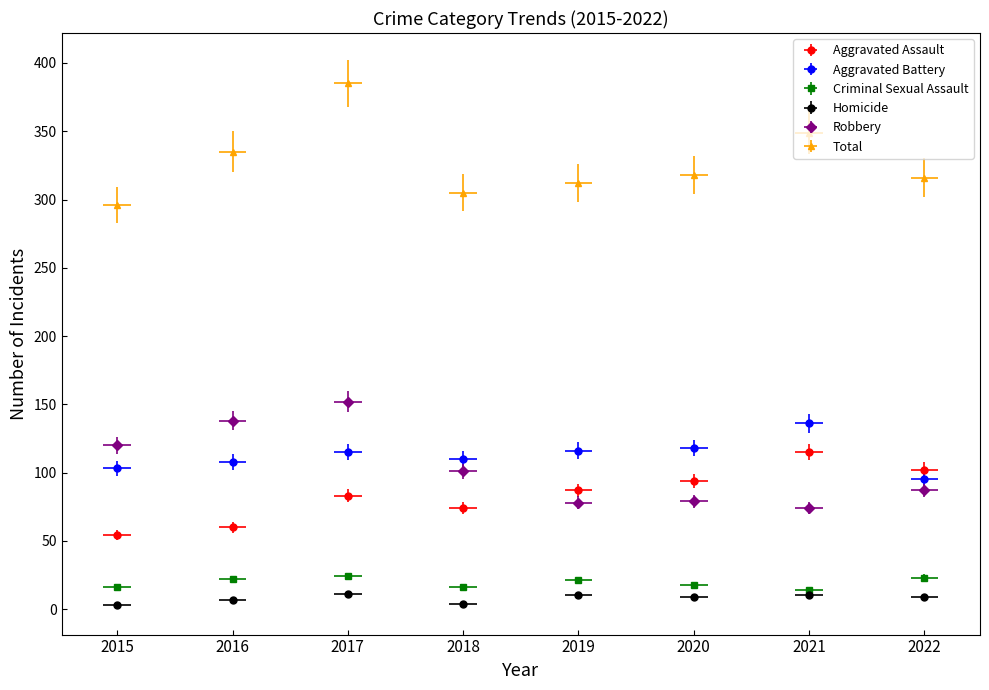

Rank the series by their maximum value, from lowest to highest.

Homicide, Criminal Sexual Assault, Aggravated Assault, Aggravated Battery, Robbery, Total